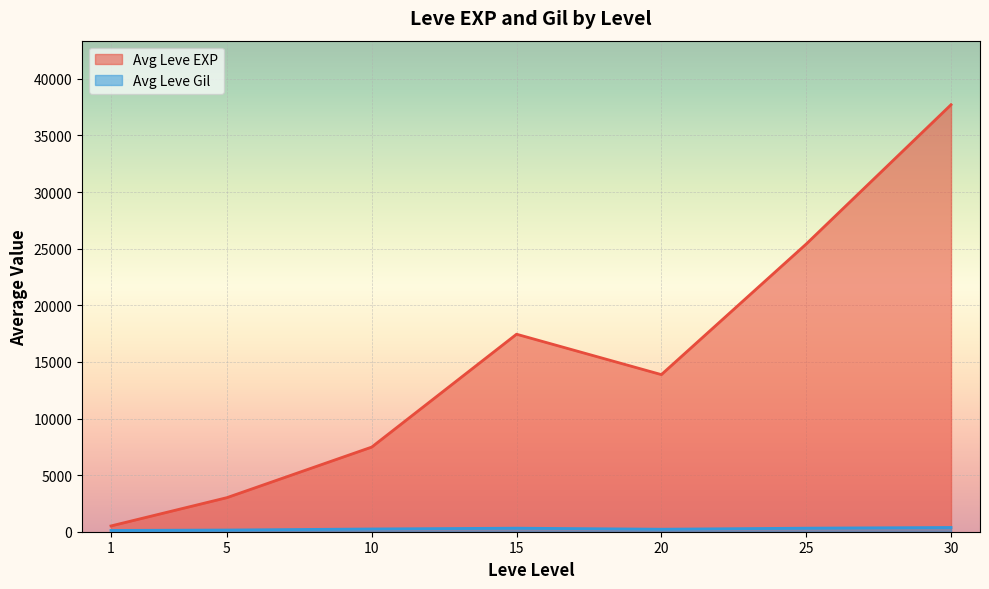

At which label does Leve EXP first exceed 10710?

15